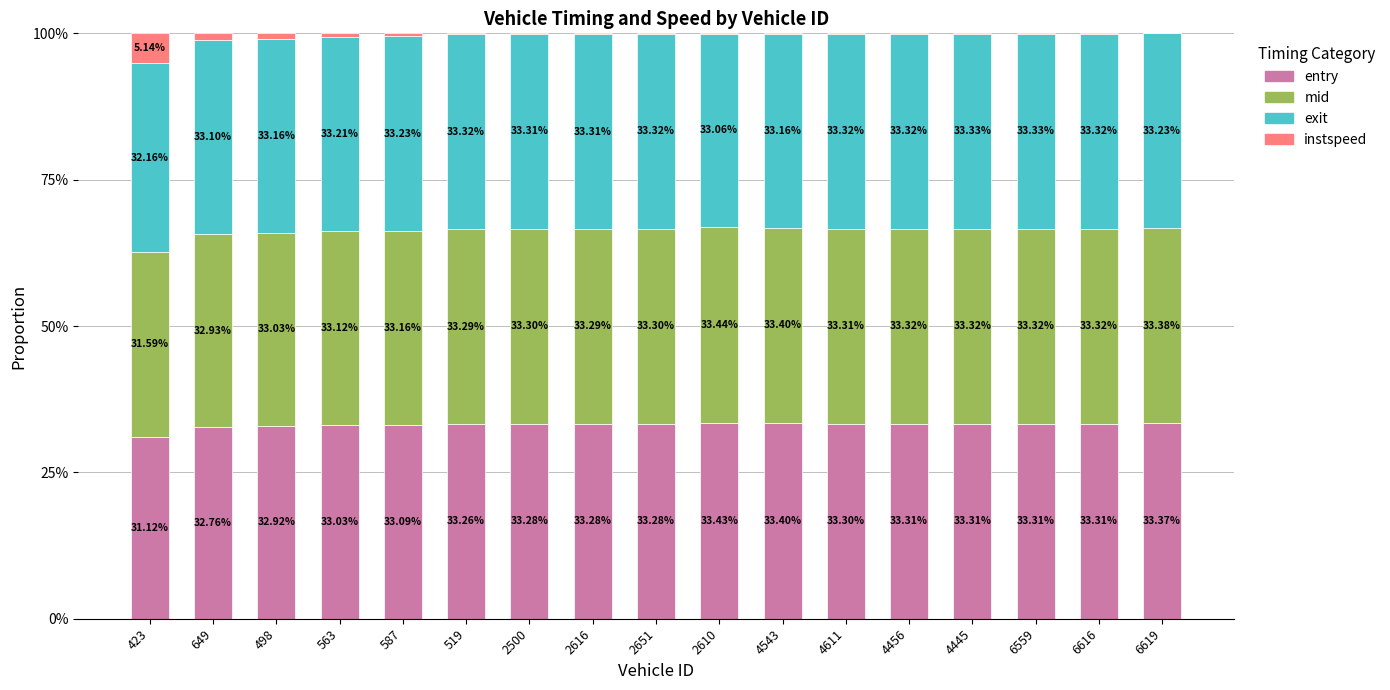

What is the total value across all series at 563?

100.0